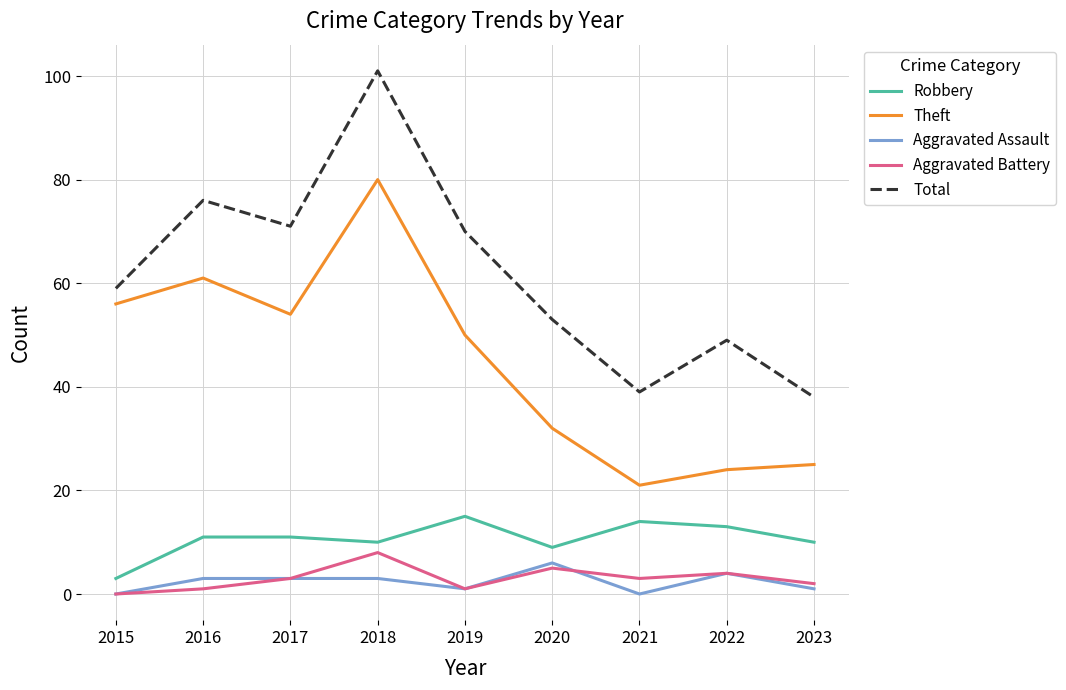

The value of Robbery at 2021 is 14. True or false?

True